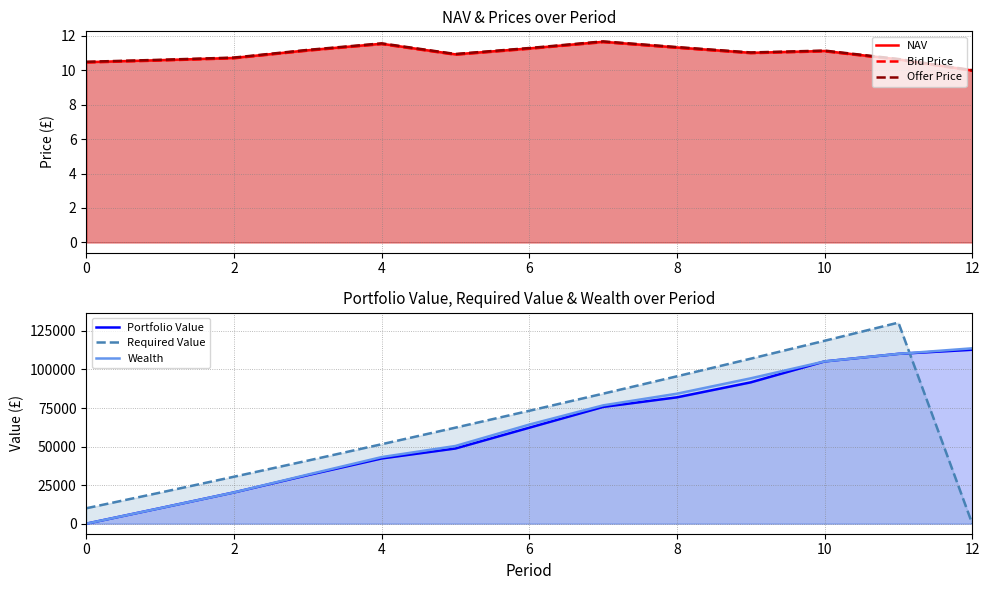

The NAV series shows 15.9 at 7. True or false?

False